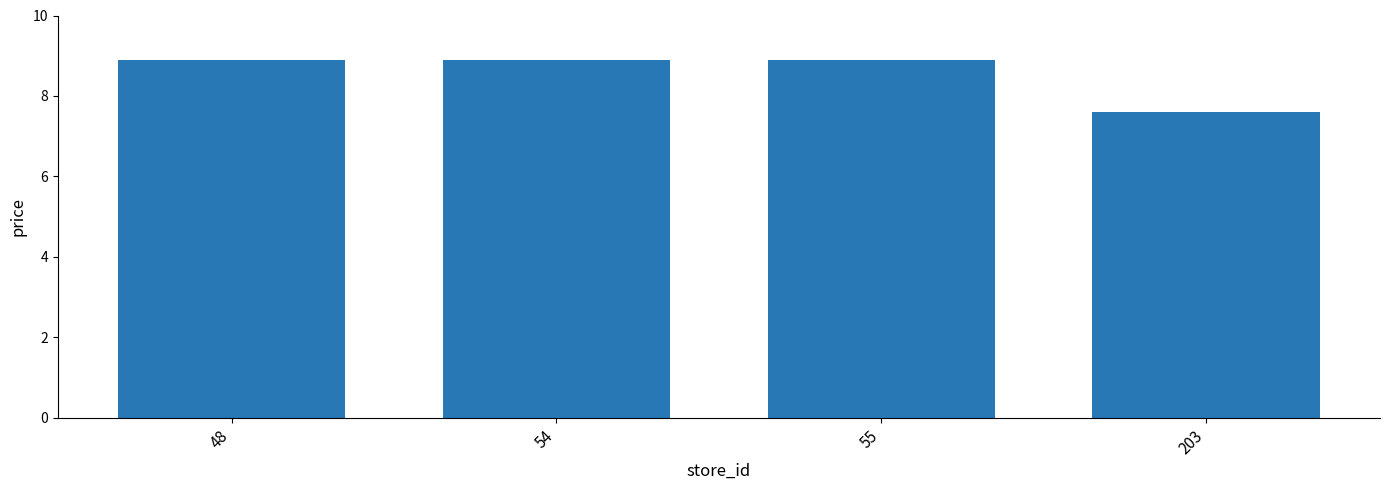

How many bars are there in total?

4